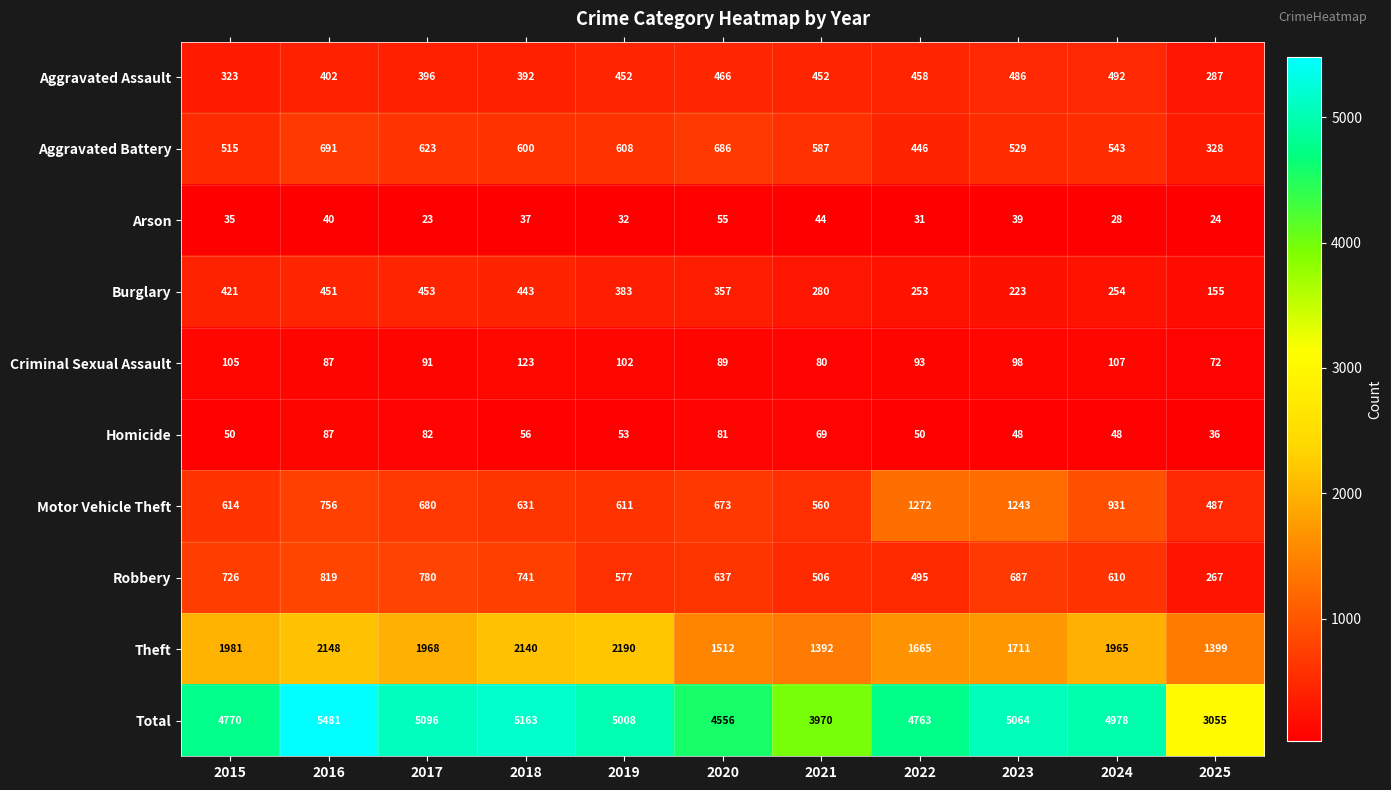

Rank the series by their maximum value, from highest to lowest.

Total, Theft, Motor Vehicle Theft, Robbery, Aggravated Battery, Aggravated Assault, Burglary, Criminal Sexual Assault, Homicide, Arson